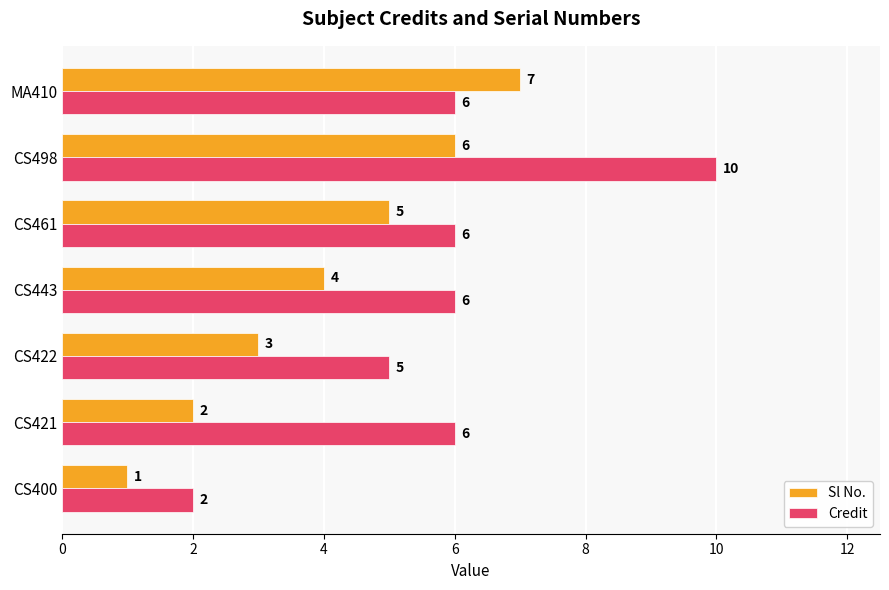

Which series has the widest spread of values?

Credit